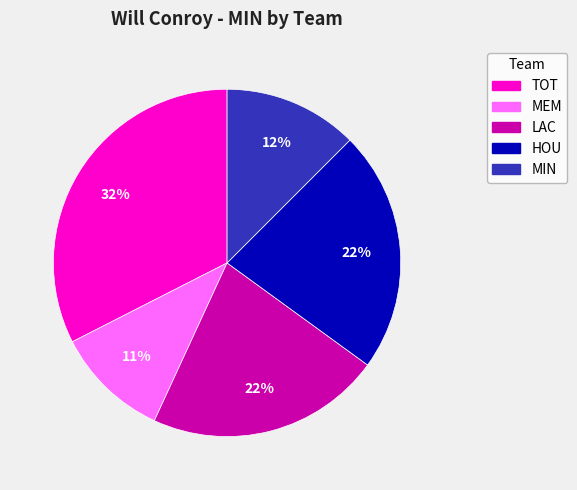

To the nearest percent, what portion does LAC represent?

22%